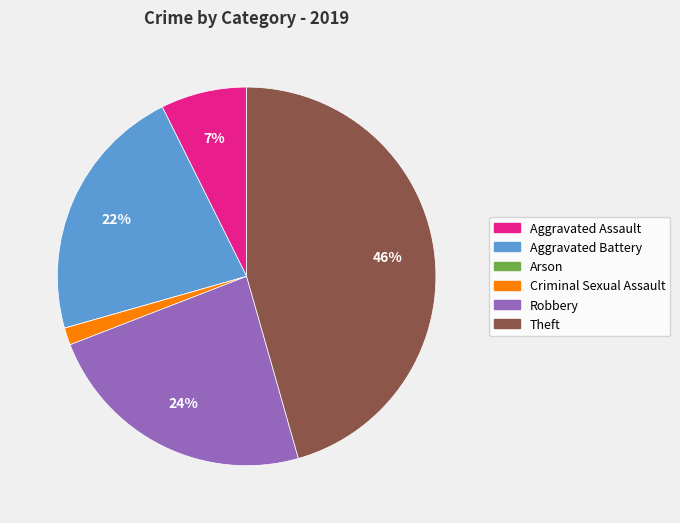

Which has a higher value, Aggravated Assault or Criminal Sexual Assault?

Aggravated Assault